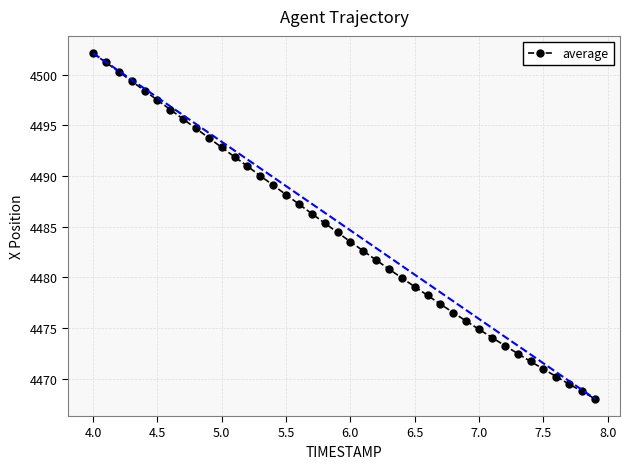

What is the maximum value shown in the chart?

4502.1